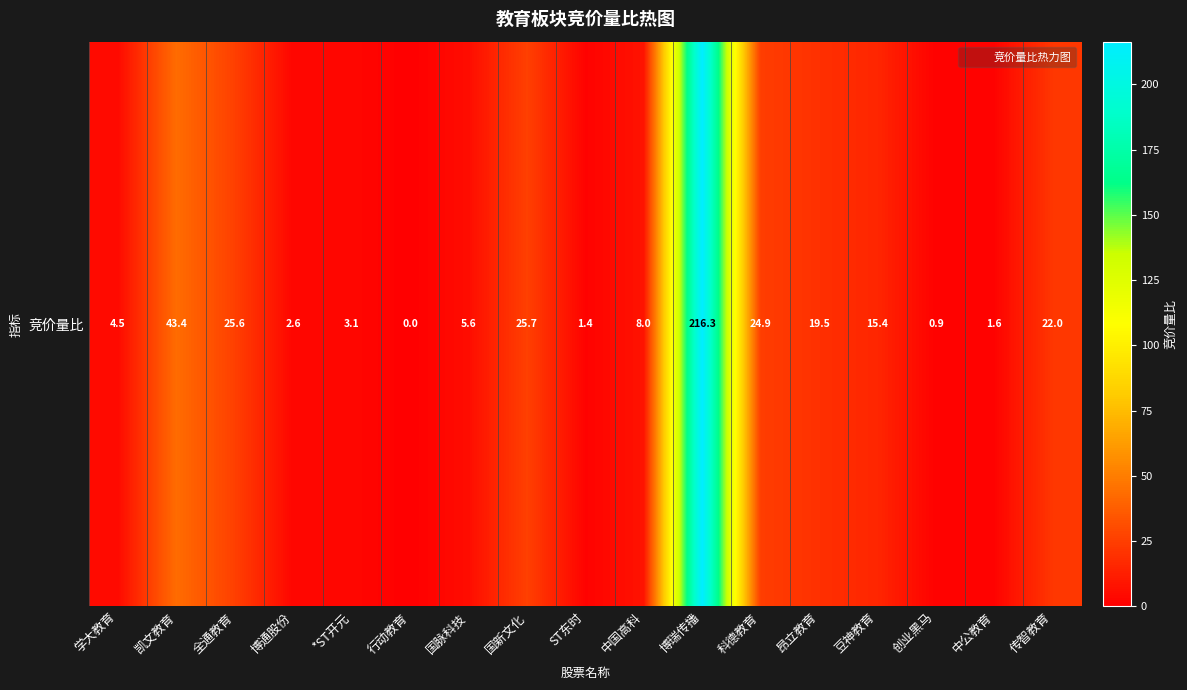

What is the average value?

24.7